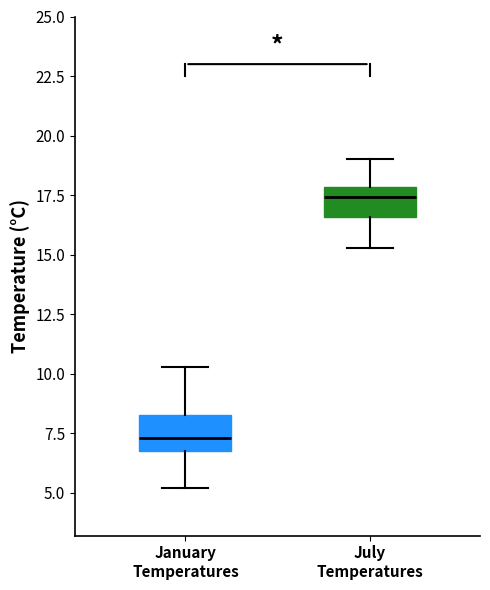

Reading left to right, read every box against the y-axis: the position of its median line, the range the box covers, and the ends of its whiskers. The values are not printed on the chart, so give them approximately, as read against the axis.

January Temperatures: median 7.5, box 7.0 to 8.5, whiskers 5.0 to 10.5
July Temperatures: median 17.5, box 16.5 to 18.0, whiskers 15.5 to 19.0